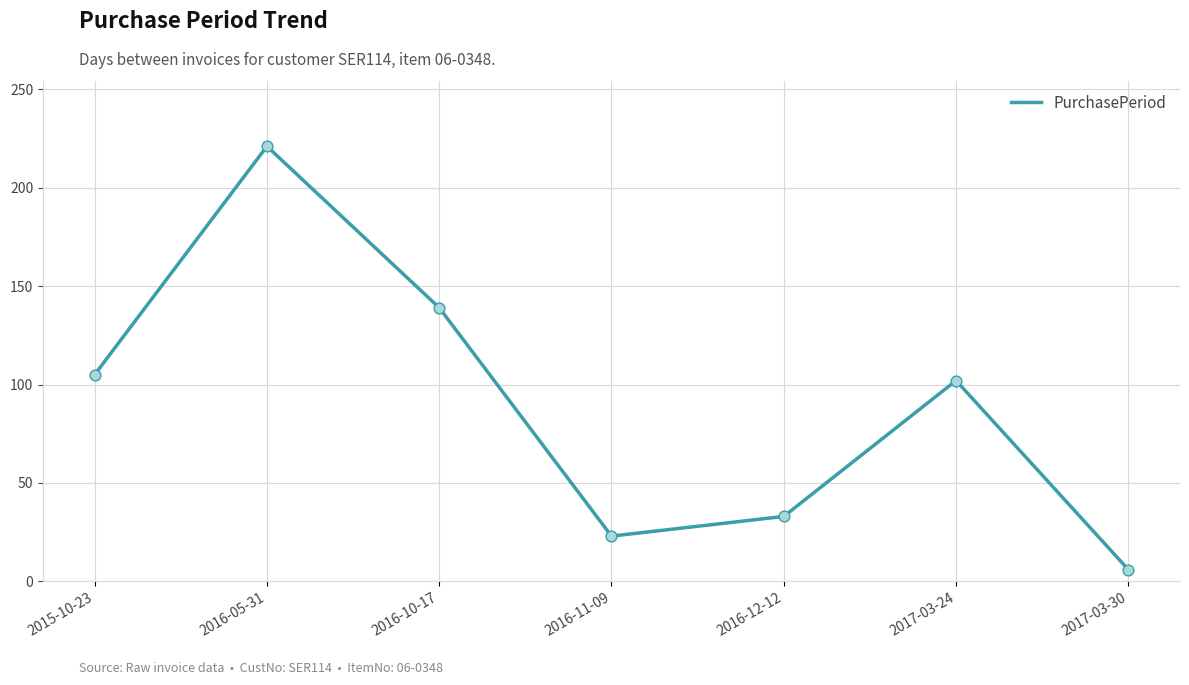

What is the change in value from 2015-10-23 to 2016-05-31?

+116